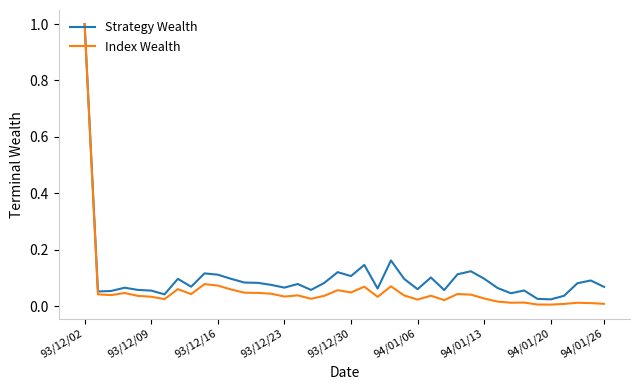

Which series has the largest range (max minus min)?

Index Wealth